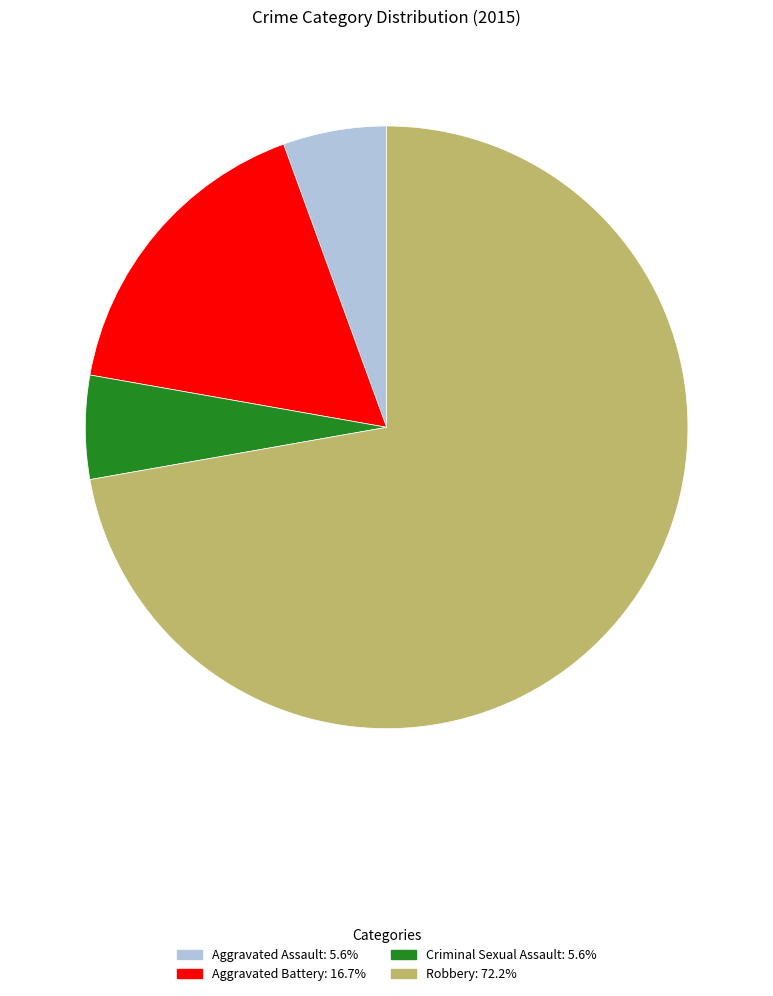

Do Robbery and Aggravated Battery together represent more than half of the pie?

Yes